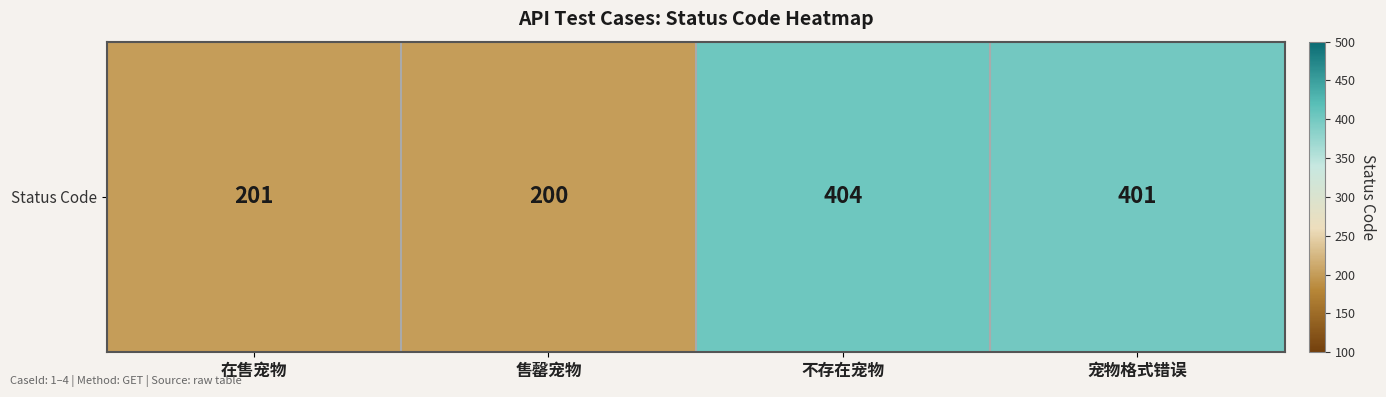

Which label corresponds to the smallest value in the chart?

售罄宠物